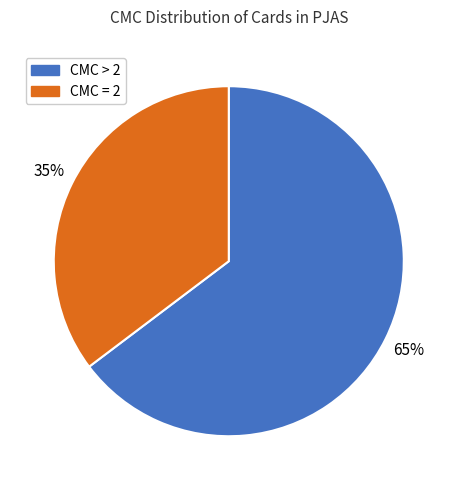

How many slices are in this pie chart?

2